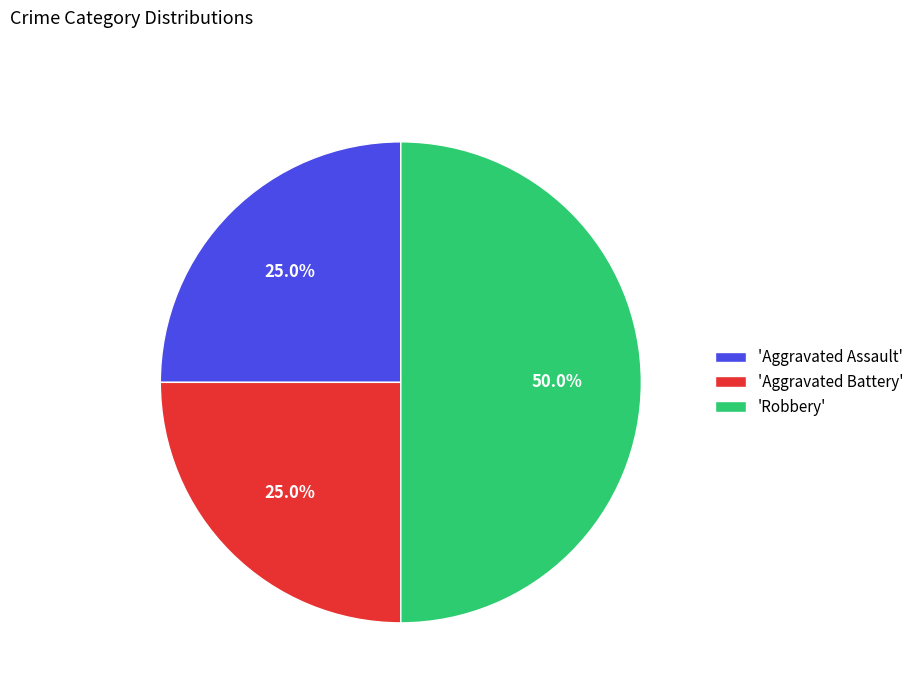

Between 'Robbery' and 'Aggravated Assault', which is larger?

'Robbery'